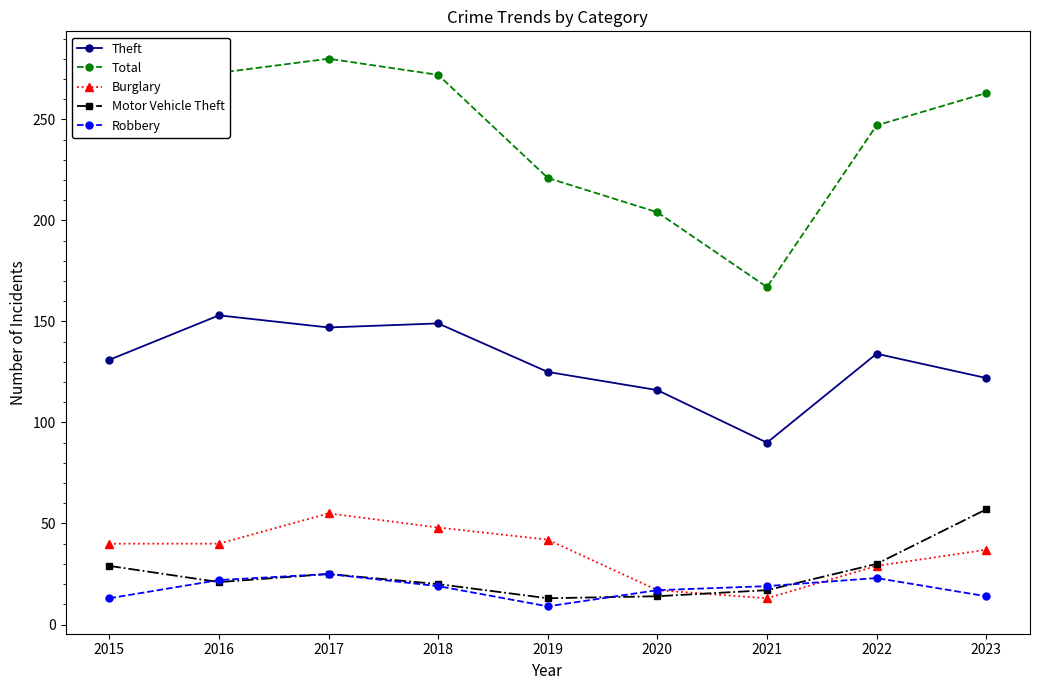

What is the value of the Burglary point at the 2nd from the left?

40